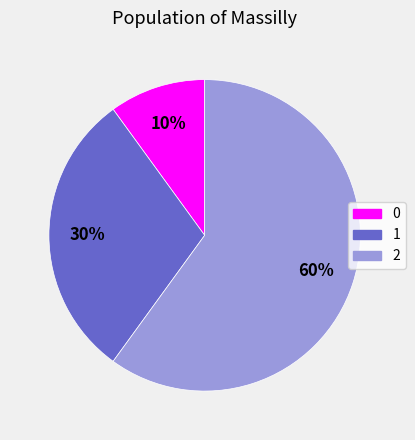

Rank the categories by value from lowest to highest.

0, 1, 2